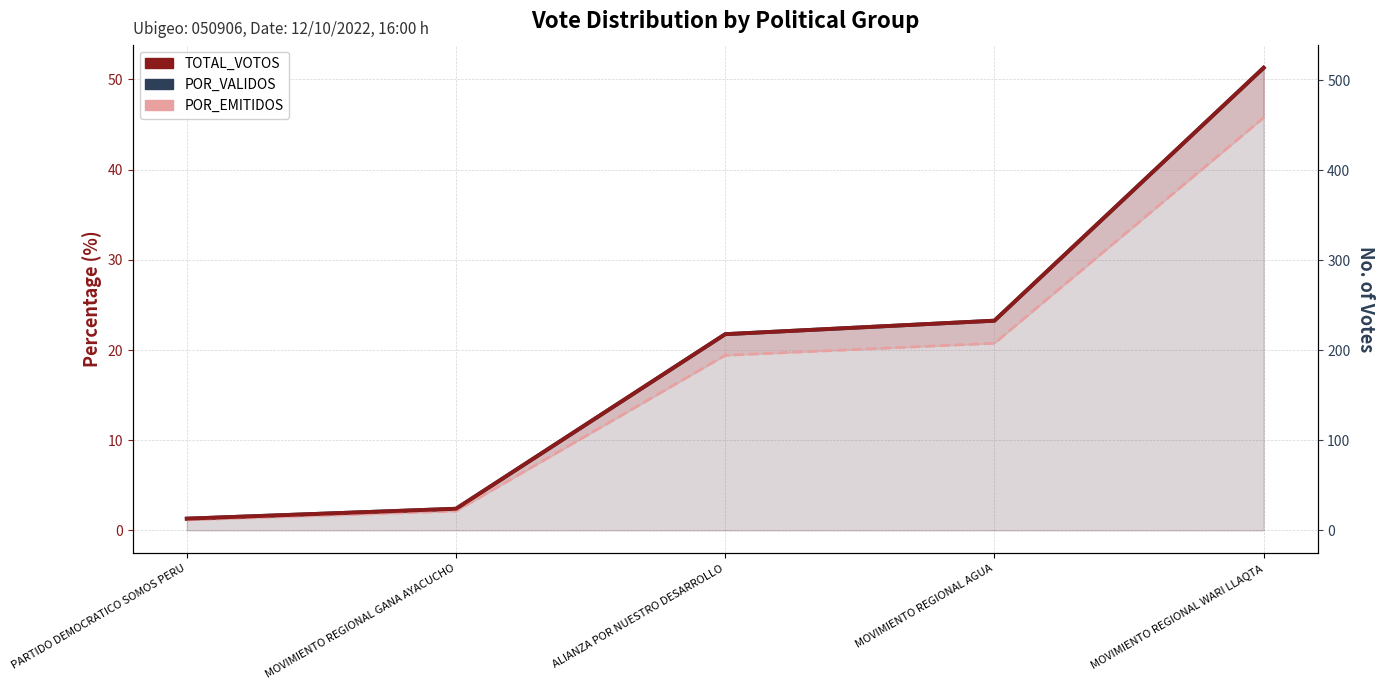

Which has a higher value, MOVIMIENTO REGIONAL GANA AYACUCHO or MOVIMIENTO REGIONAL WARI LLAQTA?

MOVIMIENTO REGIONAL WARI LLAQTA